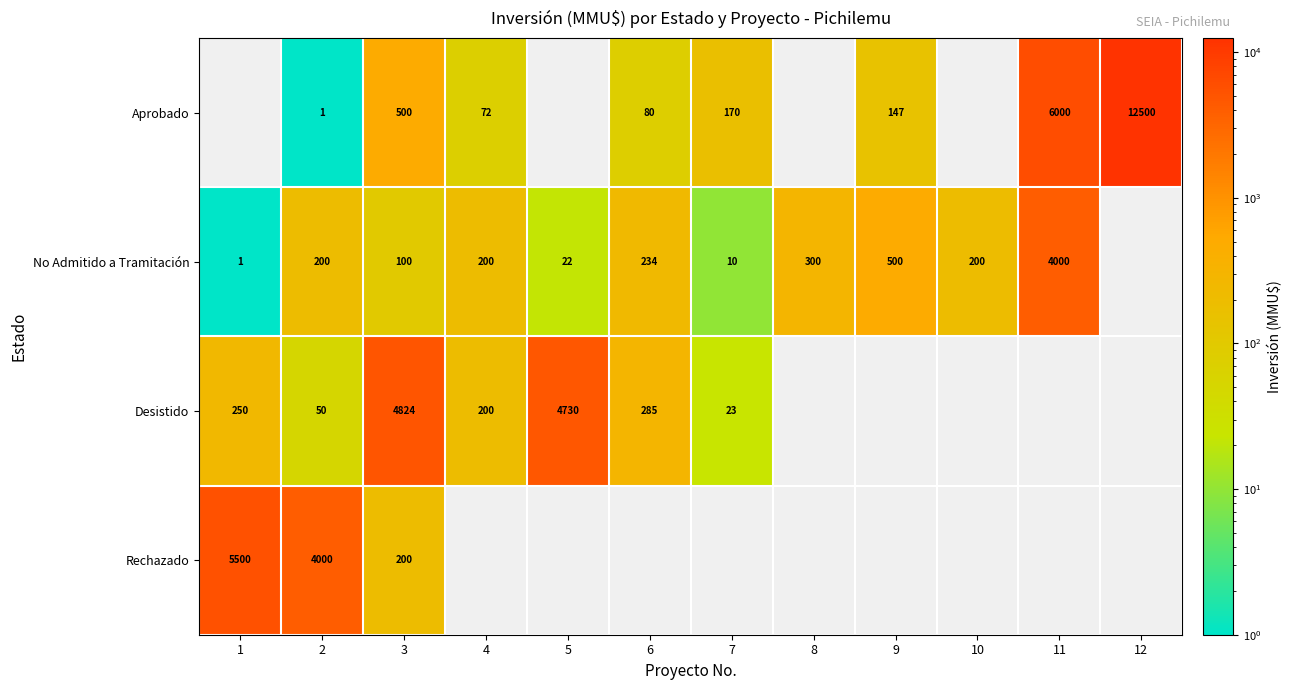

True or false: No Admitido a Tramitación has a value of 3 at 7.

False